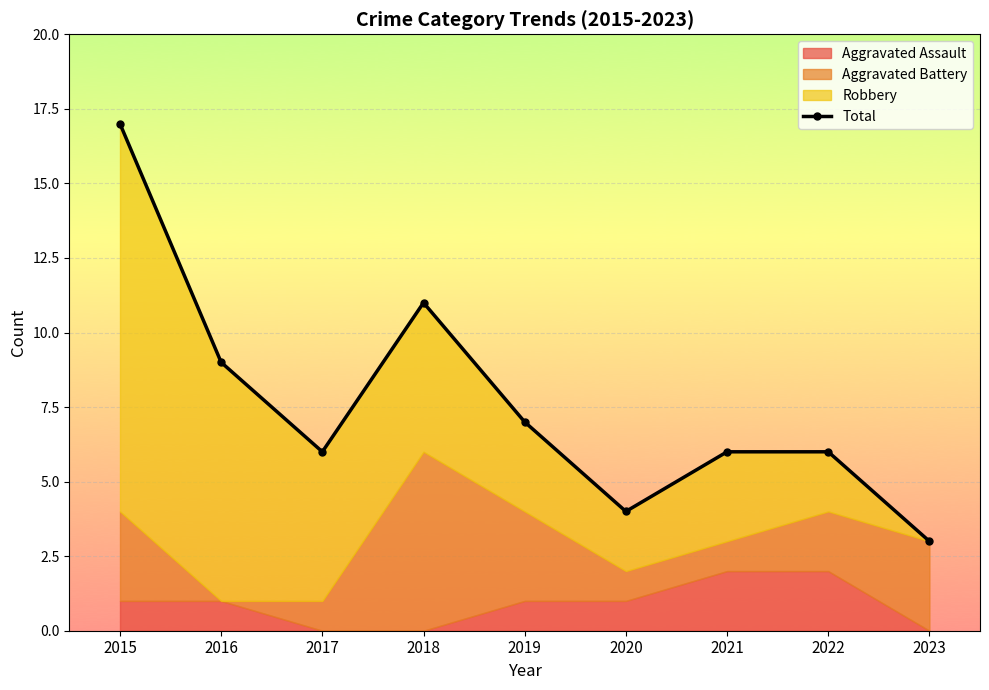

Where does the data first go above 6?

2015